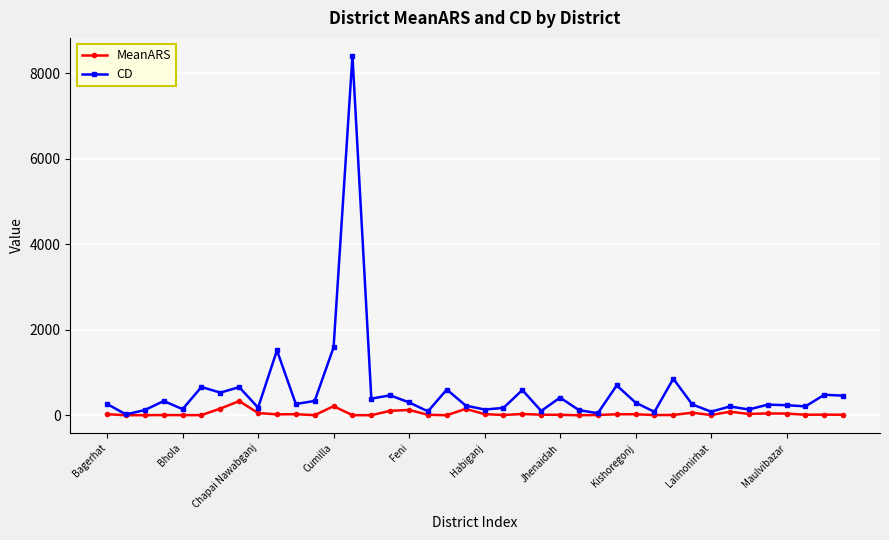

What is the value of the CD point at the 35th from the left?

134.0